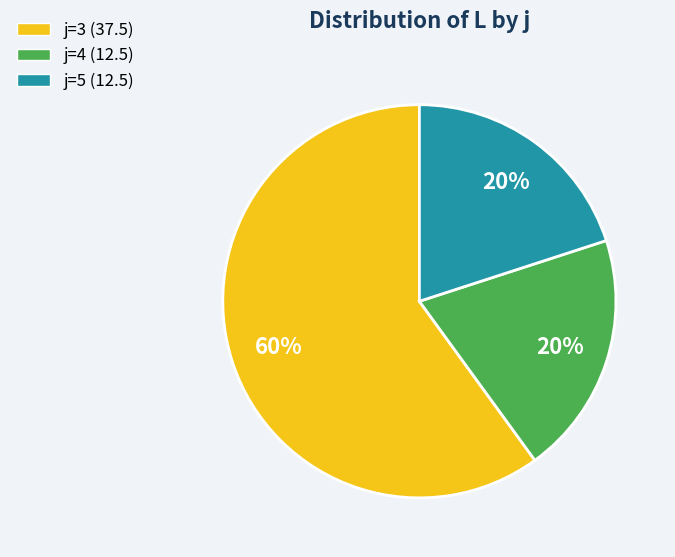

Does any single category account for the majority?

Yes